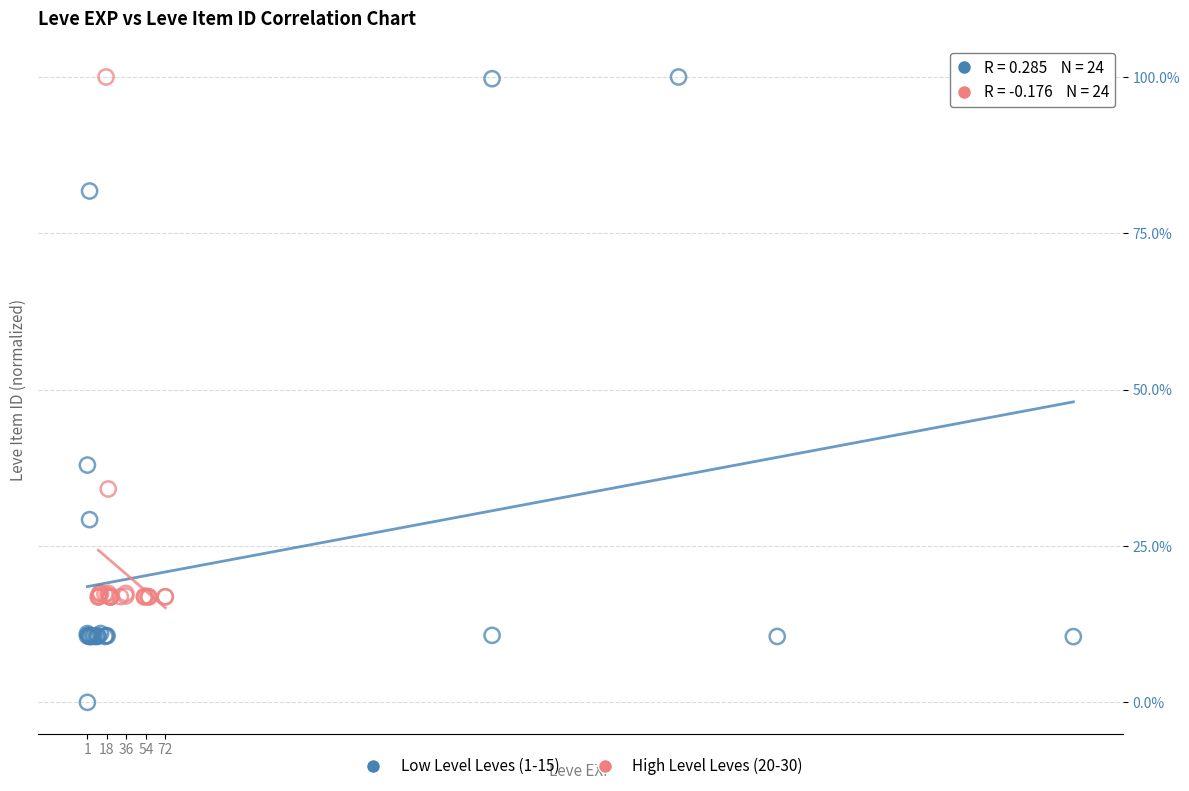

What are all the series names shown in the legend?

Low Level Leves (1-15), High Level Leves (20-30)